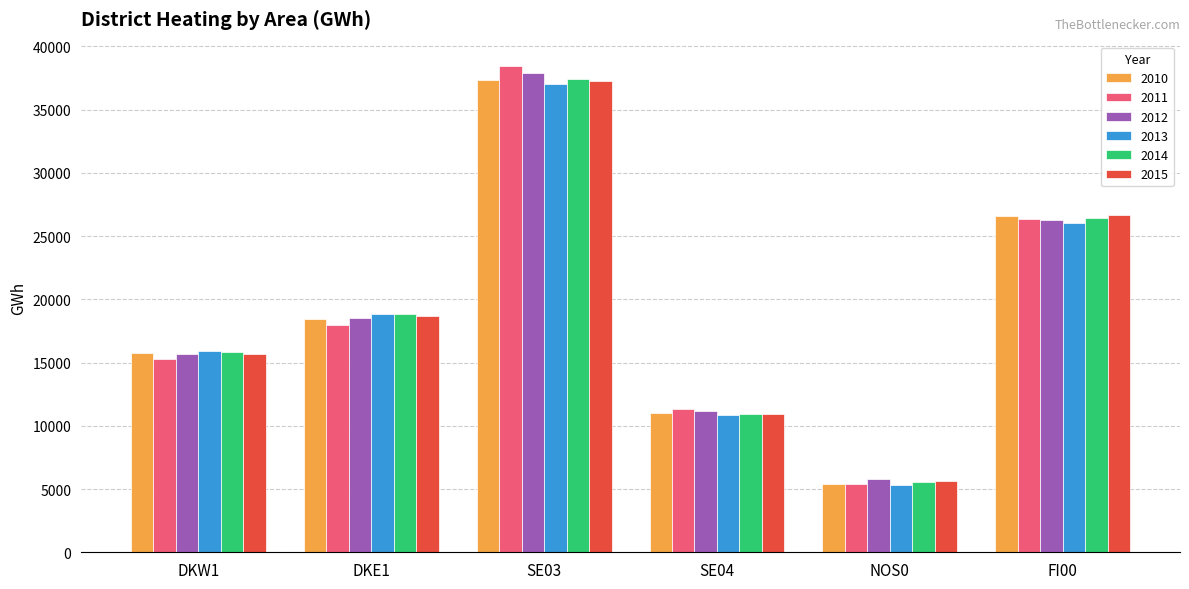

What are all the series names shown in the legend?

2010, 2011, 2012, 2013, 2014, 2015